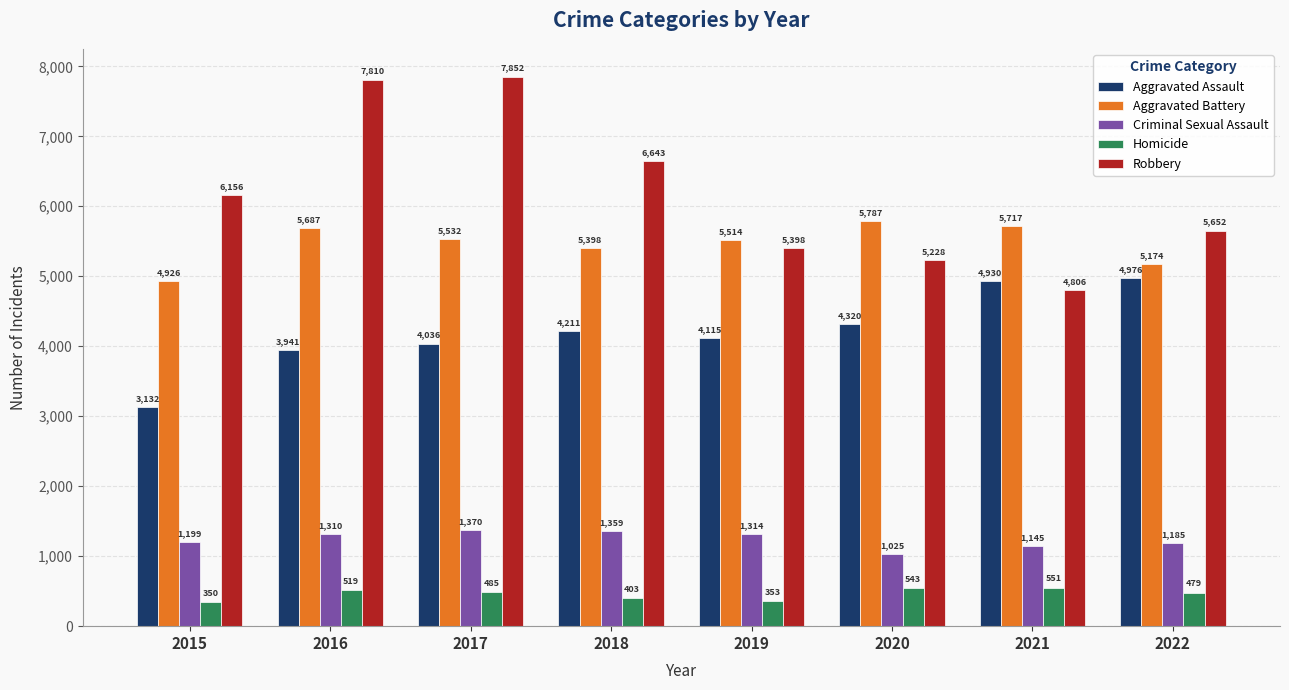

Which series has the largest range (max minus min)?

Robbery